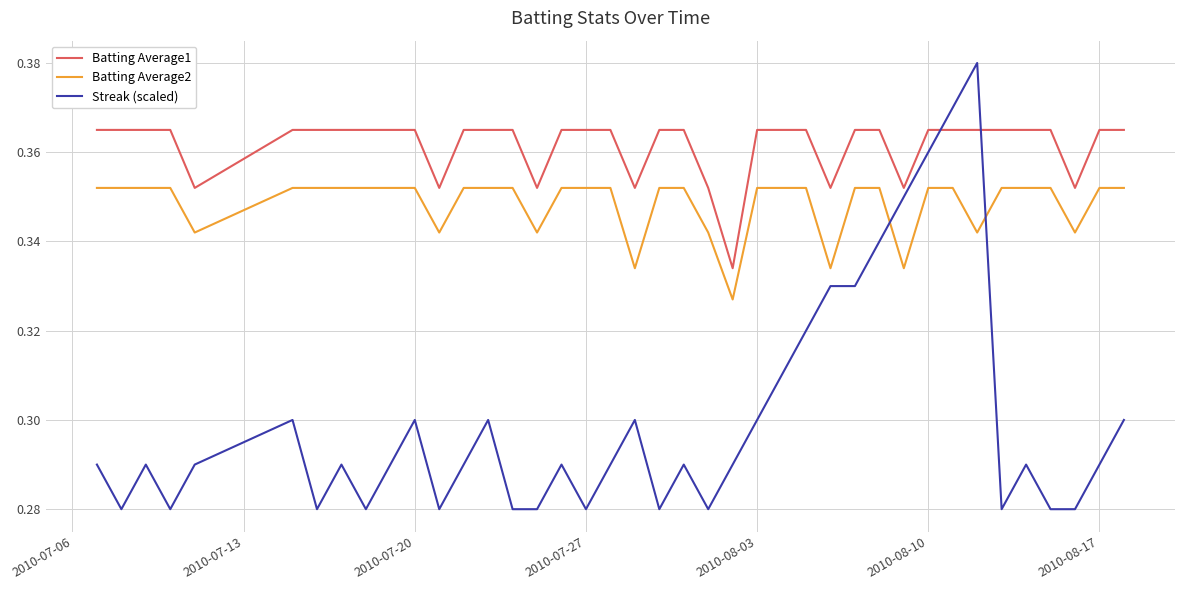

True or false: Batting Average1 and Batting Average2 intersect in this chart.

False